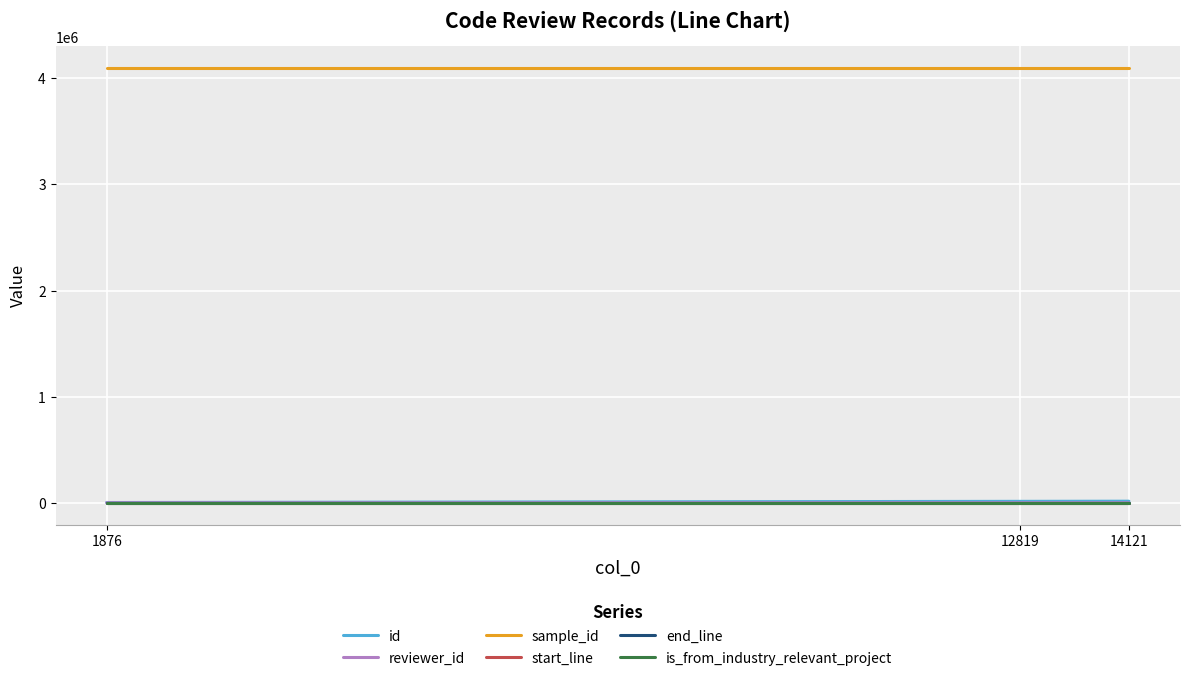

What is the smallest value displayed?

1